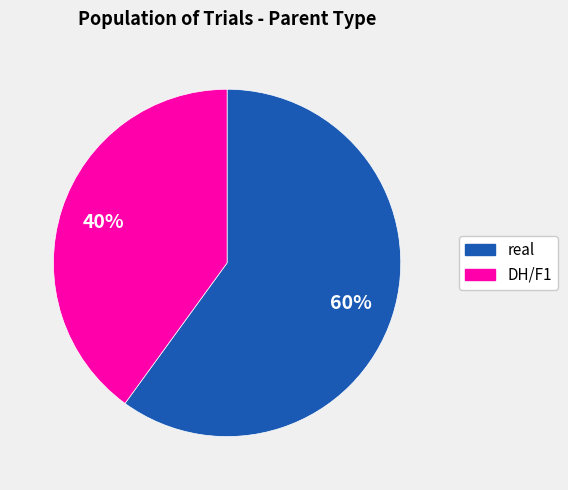

Do DH/F1 and real together represent more than half of the pie?

Yes